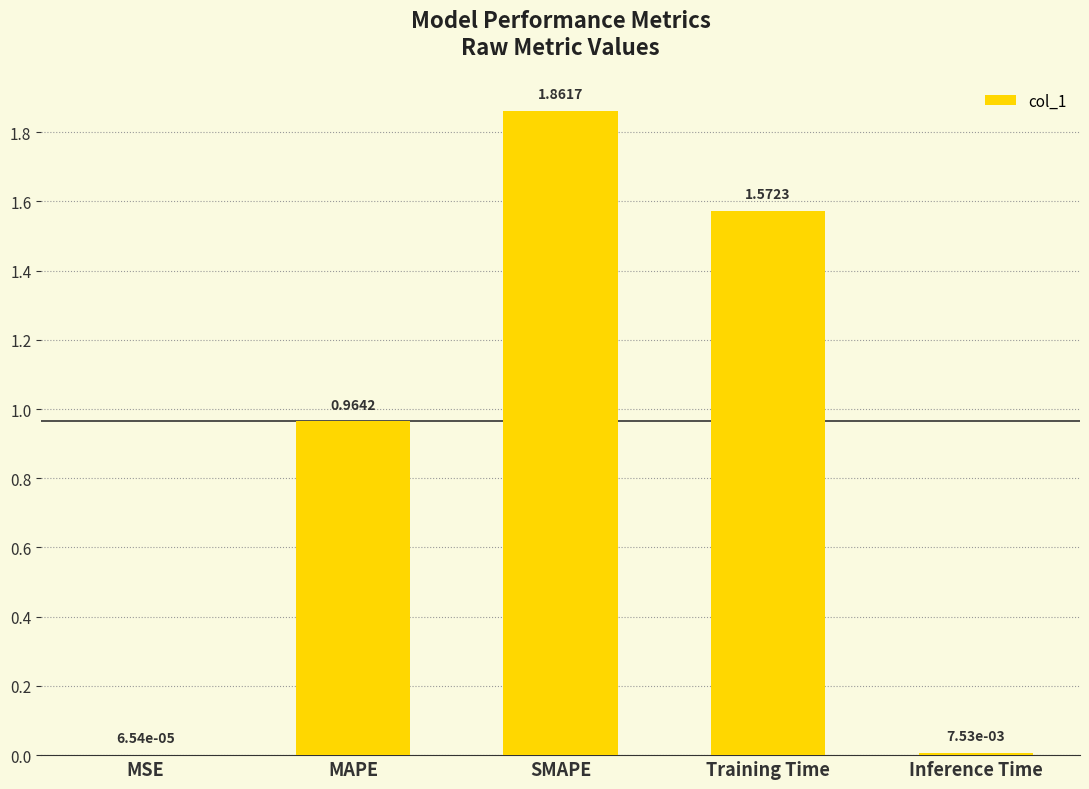

Where is the data nearest to the value 0?

MSE